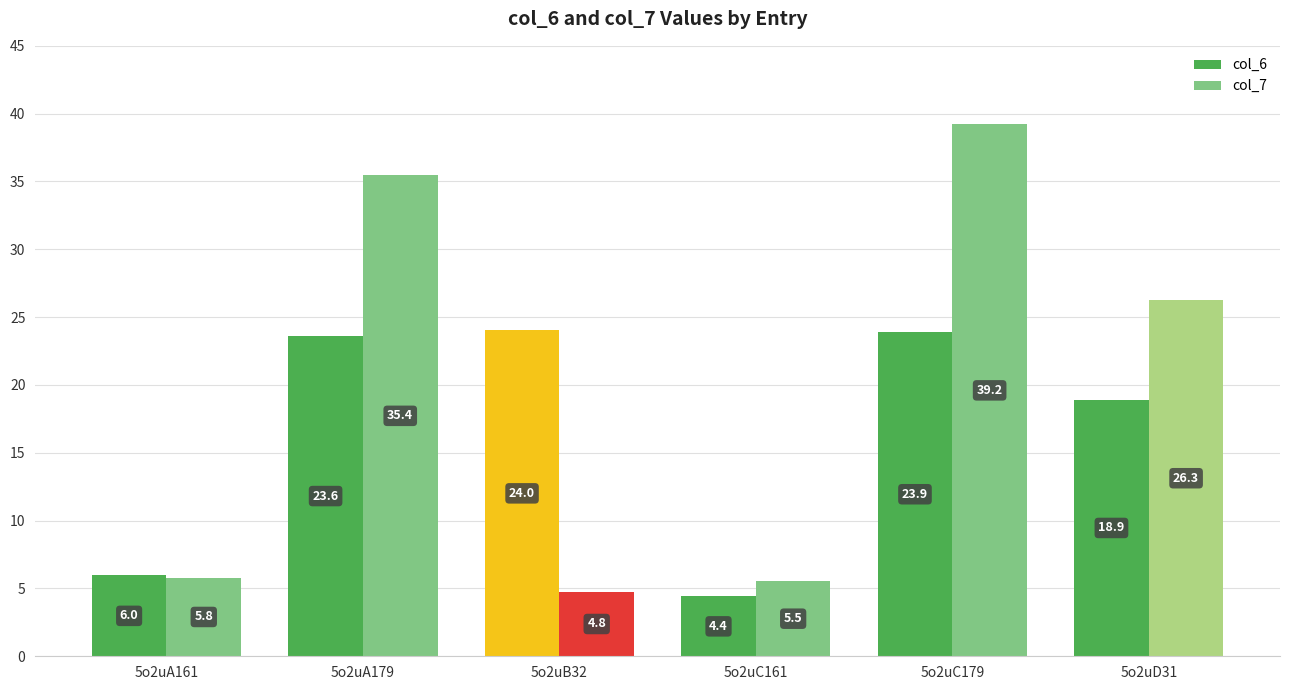

Which series has the largest total across all categories?

col_7